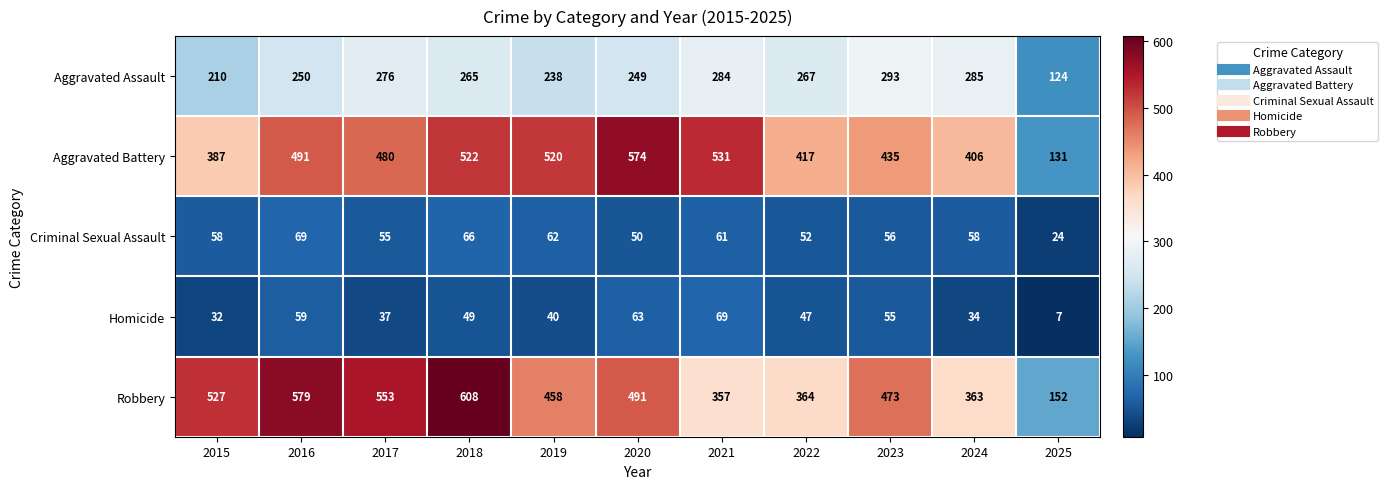

What is the difference between the maximum and second lowest values in the Criminal Sexual Assault series?

19